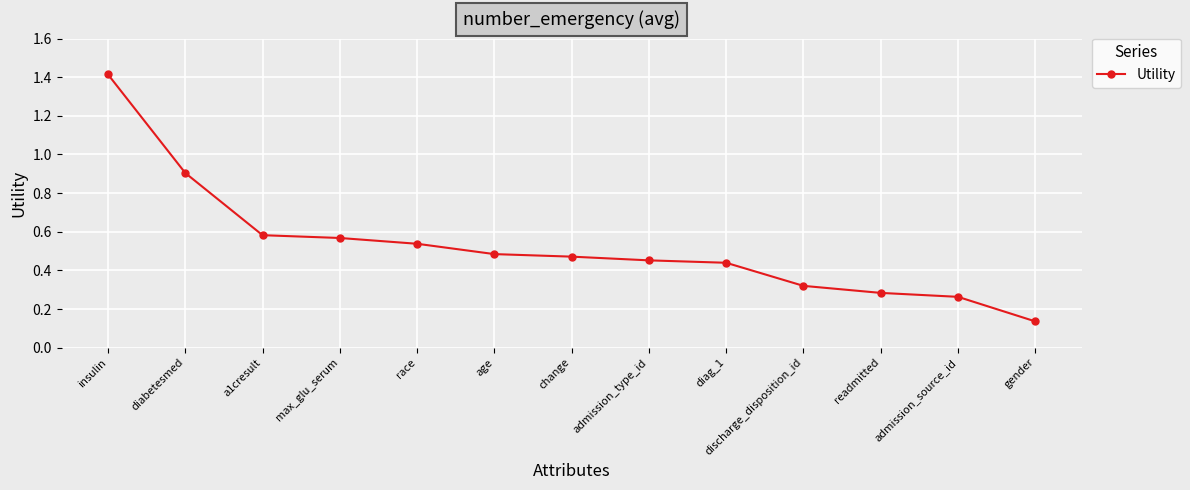

Which label corresponds to the largest value in the chart?

insulin